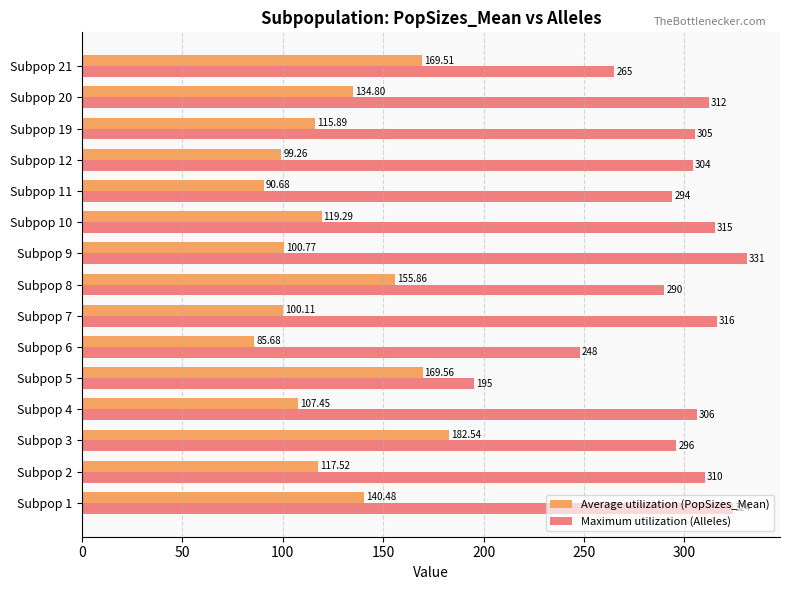

What is the lowest value of the Maximum utilization (Alleles) series?

195.0